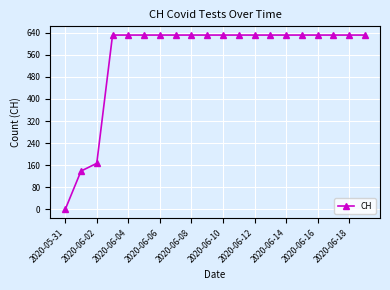

What is the sum of all values?

11033